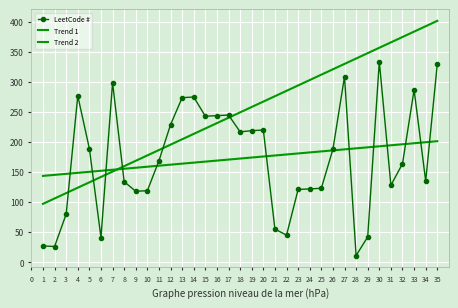

What is the minimum value shown in the chart?

11